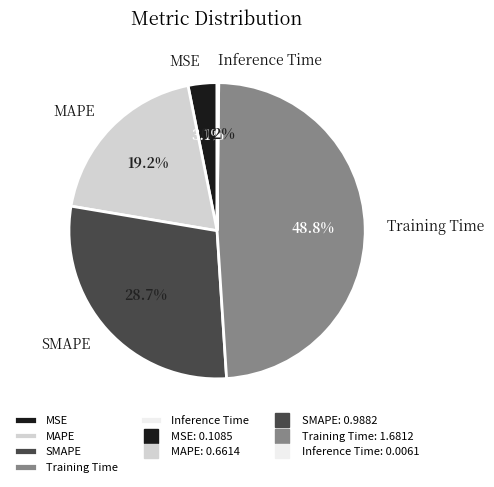

Which has a higher value, MSE or Training Time?

Training Time